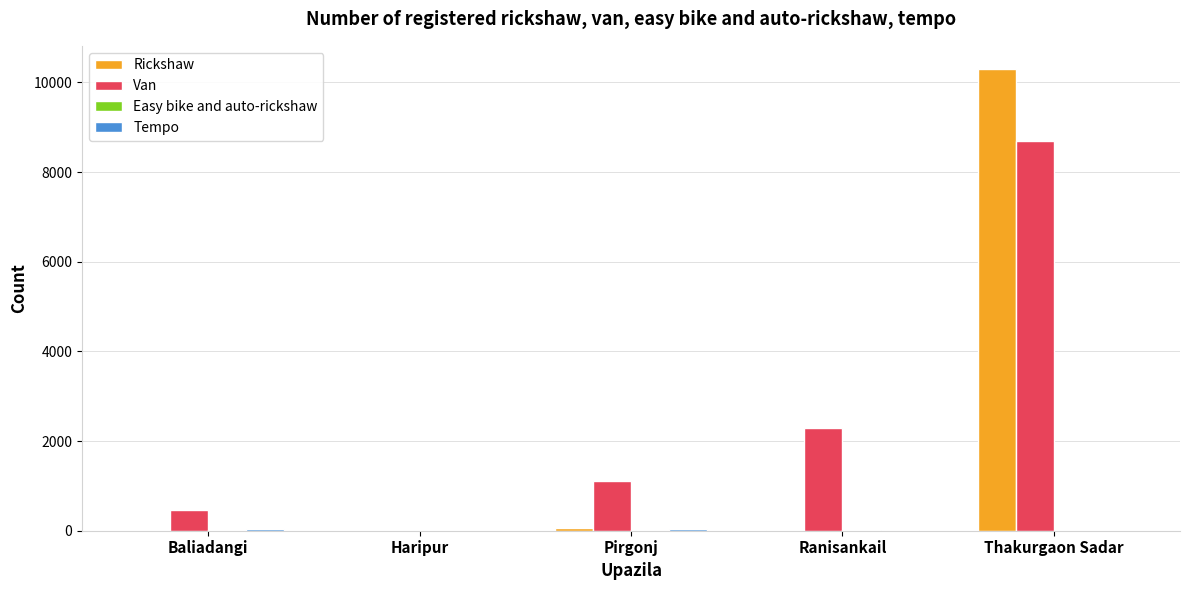

Where is Van nearest to the value 4350?

Ranisankail